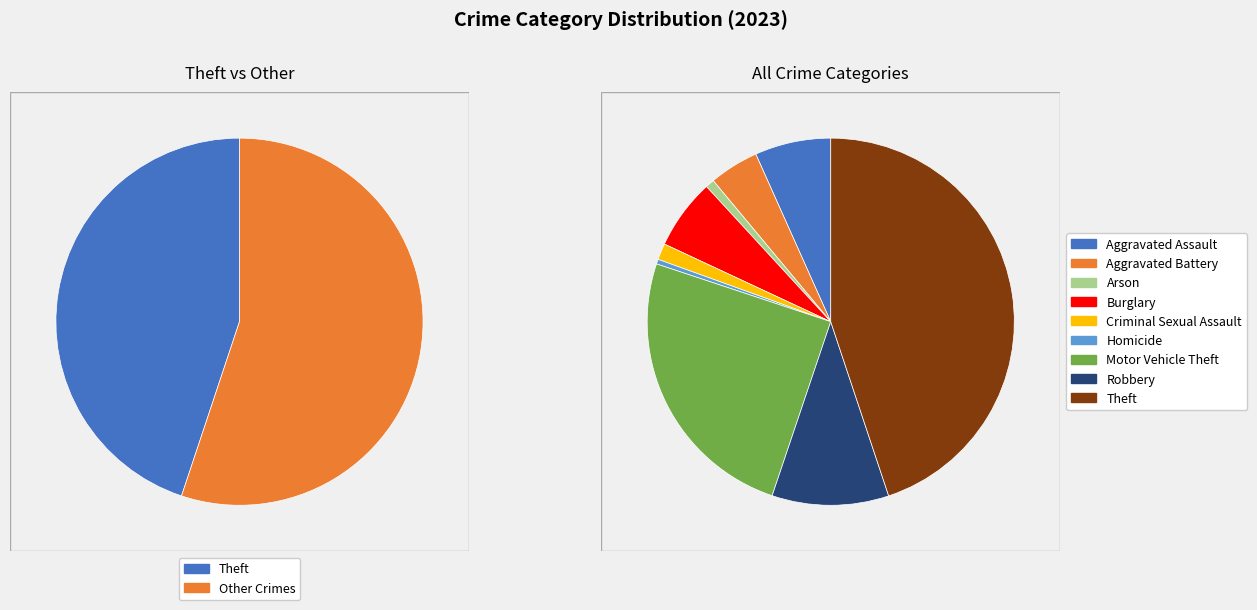

To the nearest percent, what portion does Aggravated Battery represent?

4%